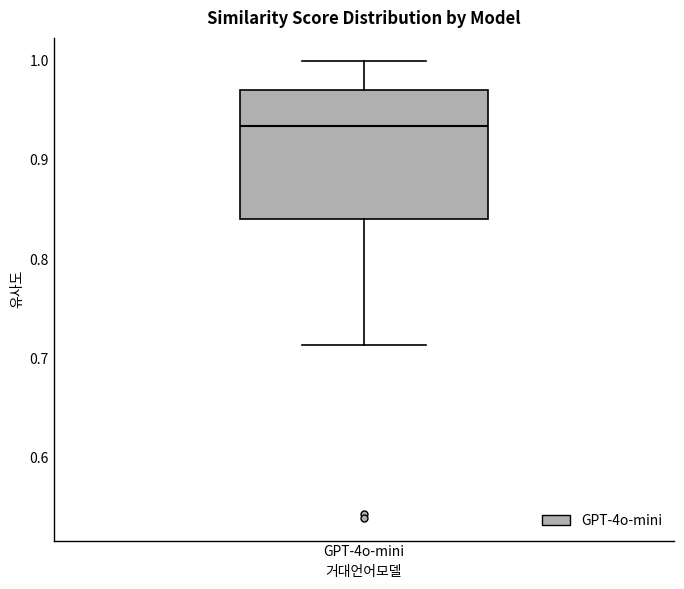

Read this box plot against the y-axis: the position of the median line, the range covered by the box, and the ends of both whiskers. The values are not printed on the chart, so give them approximately, as read against the axis.

median 0.93, box 0.84 to 0.97, whiskers 0.71 to 1.00